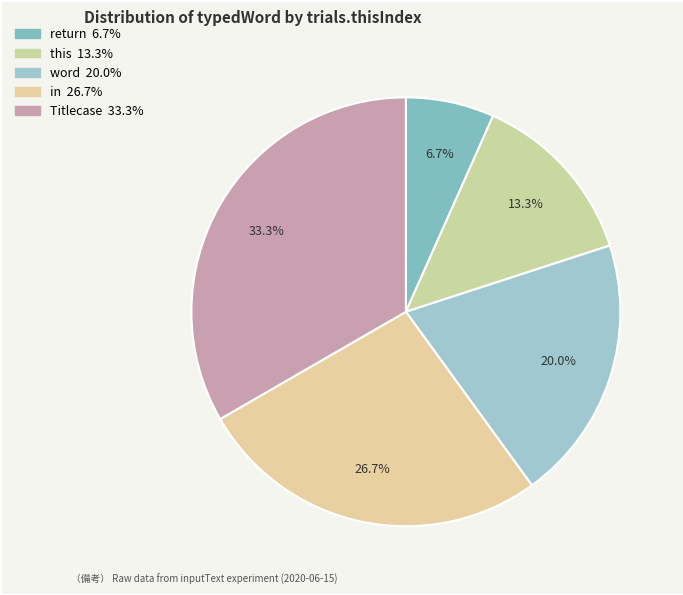

True or false: return accounts for 13% of the total.

False